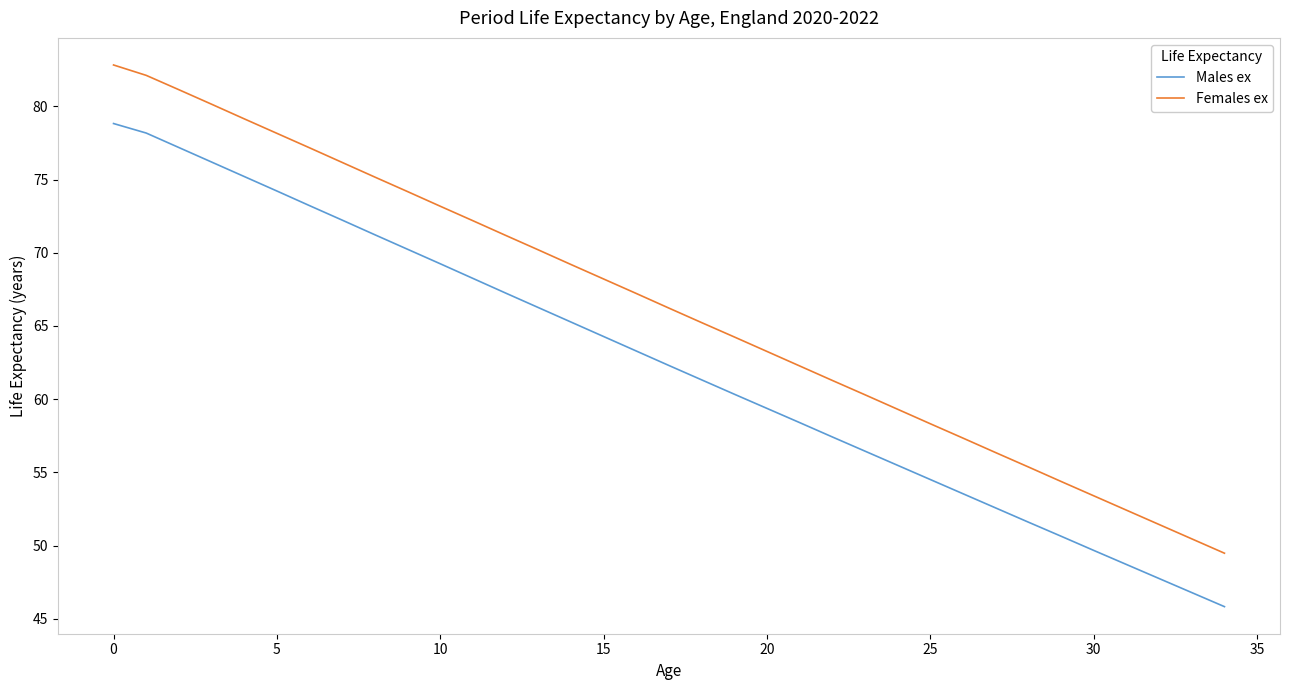

True or false: Males ex and Females ex intersect in this chart.

False